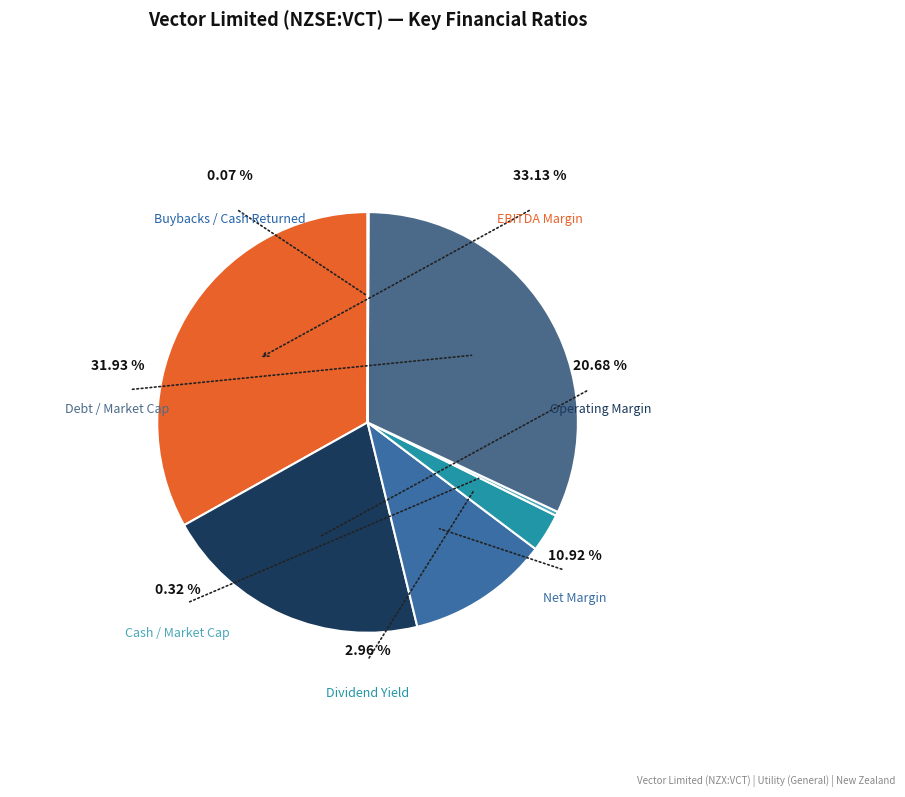

To the nearest percent, what percentage of the pie is ebitda_margin?

33%